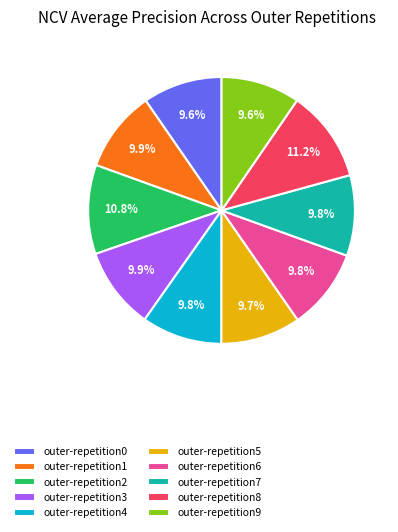

To the nearest percent, what is the average slice percentage?

10%